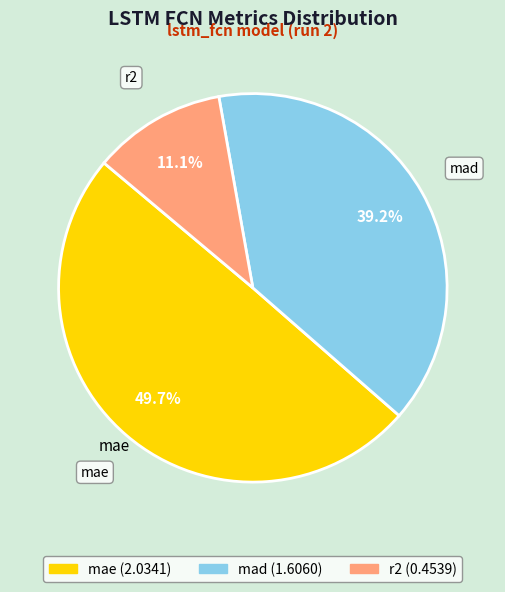

How much of the chart is everything except mae?

50.3%